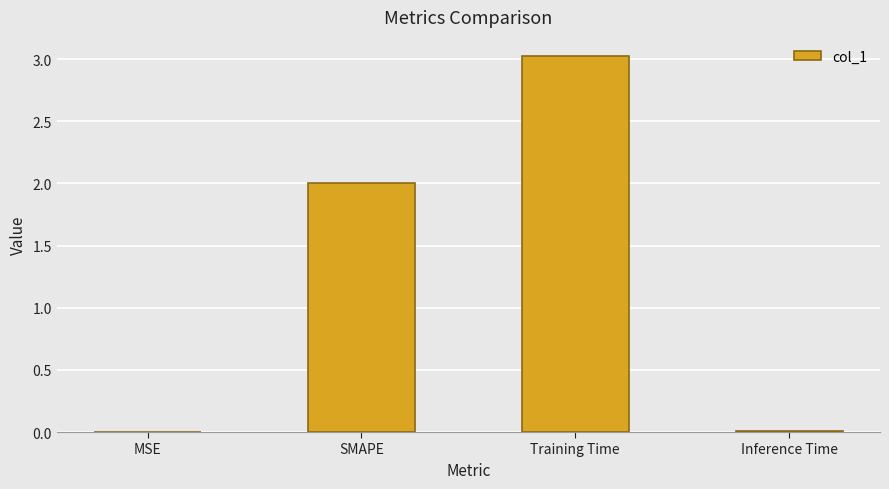

Approximately how many times larger is the value at SMAPE compared to Training Time?

0.7